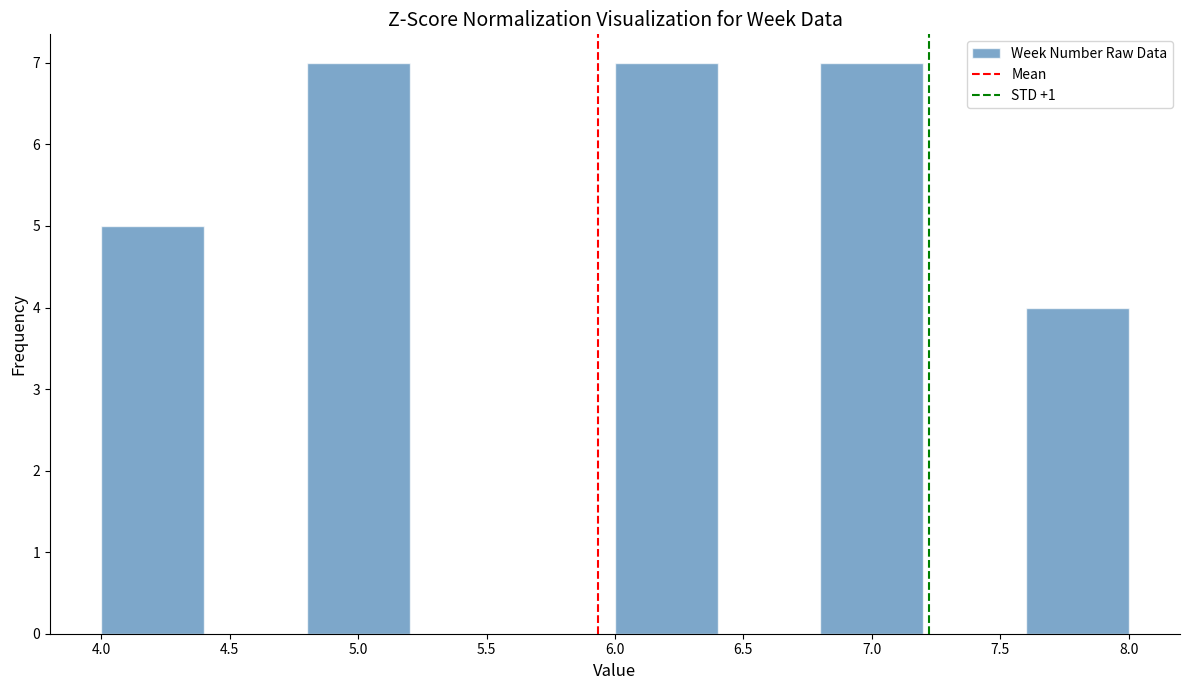

Reading left to right, list every bar in this chart as the range it spans on the x-axis followed by its height. The values are not printed on the chart, so give them approximately, as read against the axis.

4.0 to 4.4: 5
4.4 to 4.8: 0
4.8 to 5.2: 7
5.2 to 5.6: 0
5.6 to 6.0: 0
6.0 to 6.4: 7
6.4 to 6.8: 0
6.8 to 7.2: 7
7.2 to 7.6: 0
7.6 to 8.0: 4